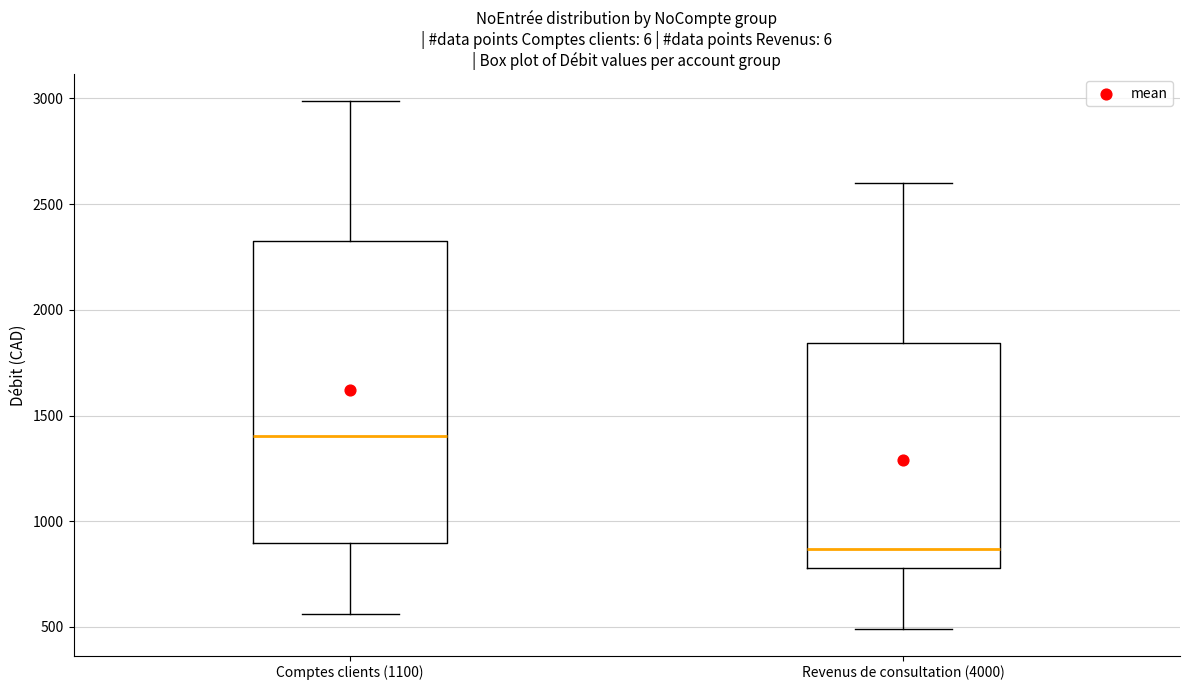

Which box is the tallest, from its lower edge to its upper edge?

Comptes clients (1100)